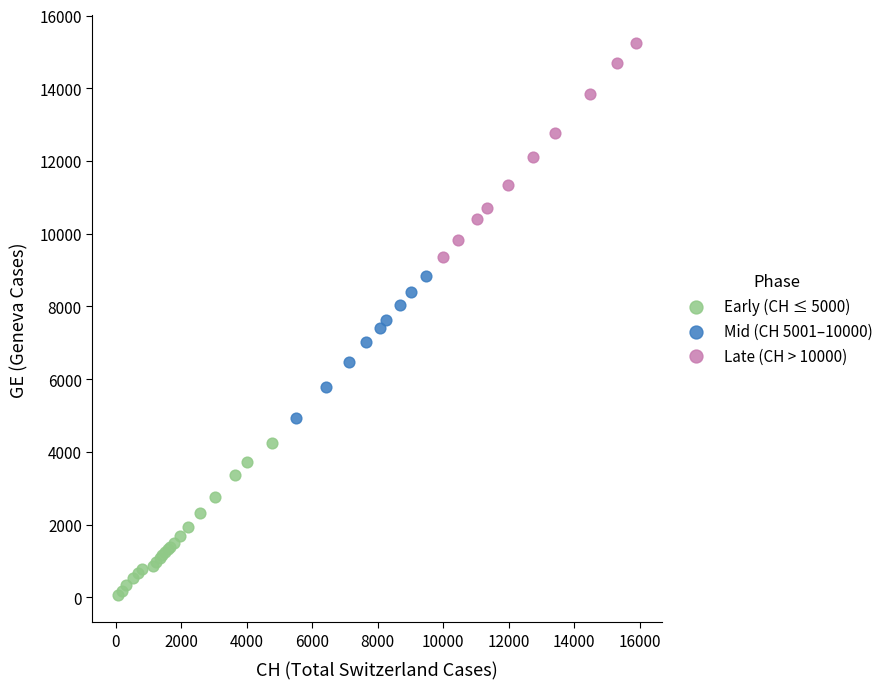

Which series has the widest spread of Y values?

Late (CH > 10000)